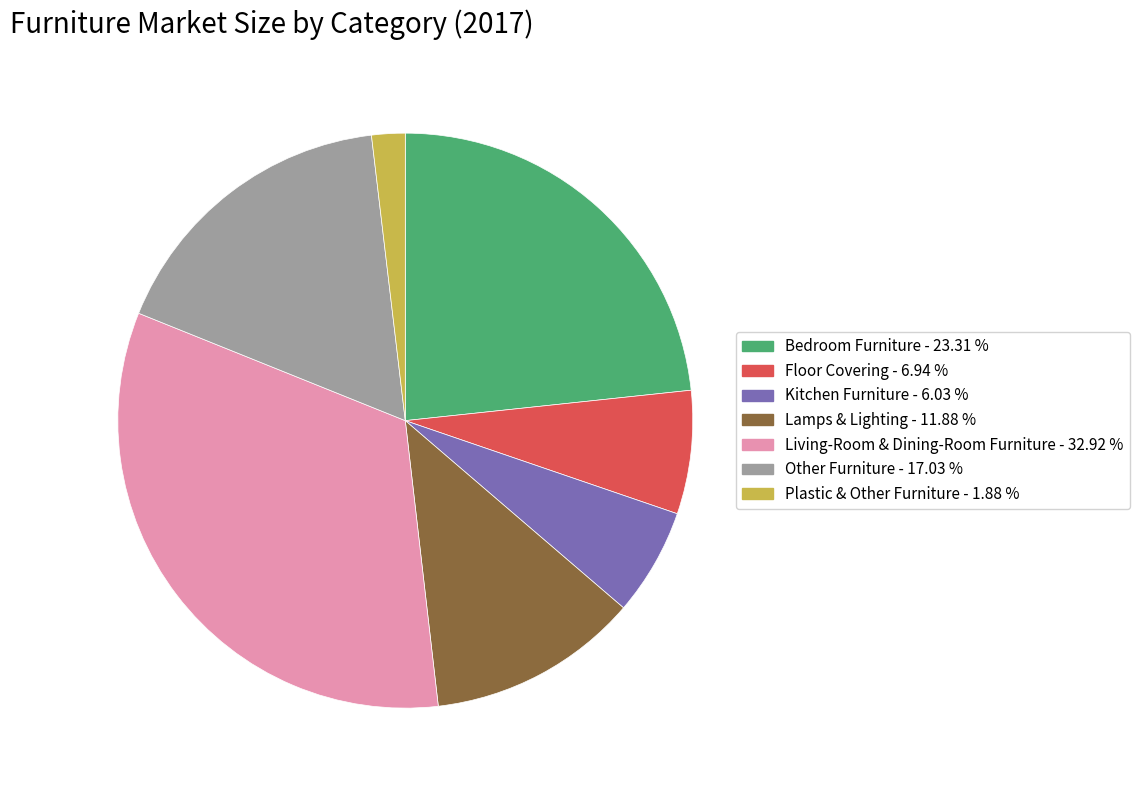

Approximately how many times larger is the value at Other Furniture compared to Living-Room & Dining-Room Furniture?

0.5